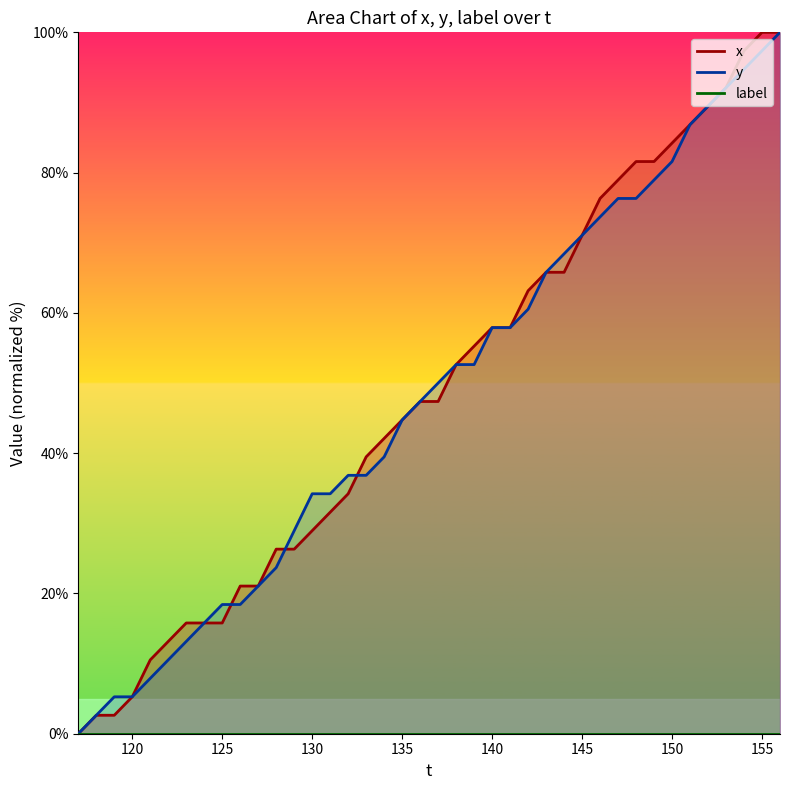

Between 140 and 155, which series saw the biggest shift?

y